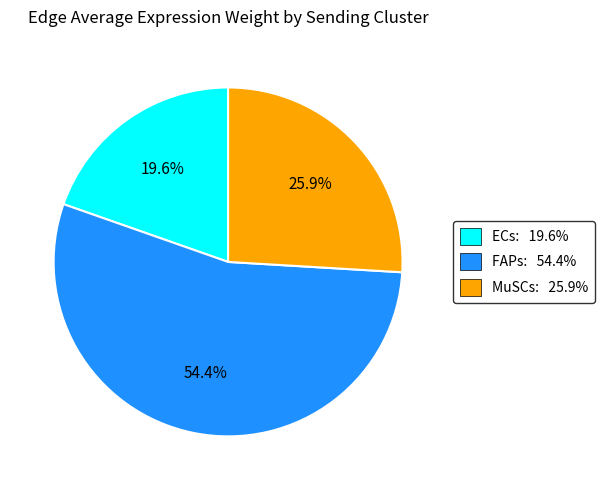

Does any single category account for the majority?

Yes